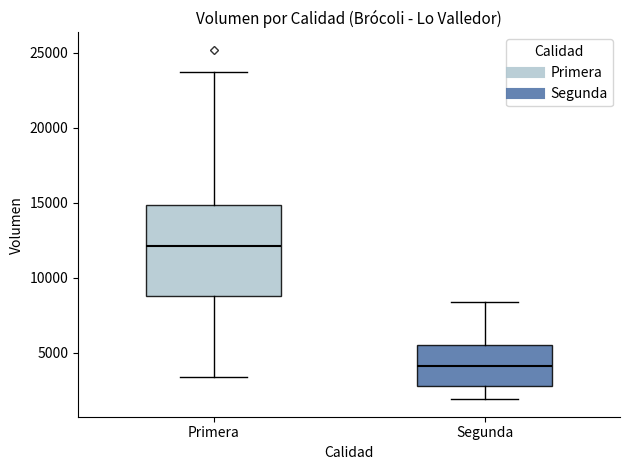

Where is the lower edge of the box for Segunda on the y-axis? The values are not printed on the chart, so give them approximately, as read against the axis.

3000